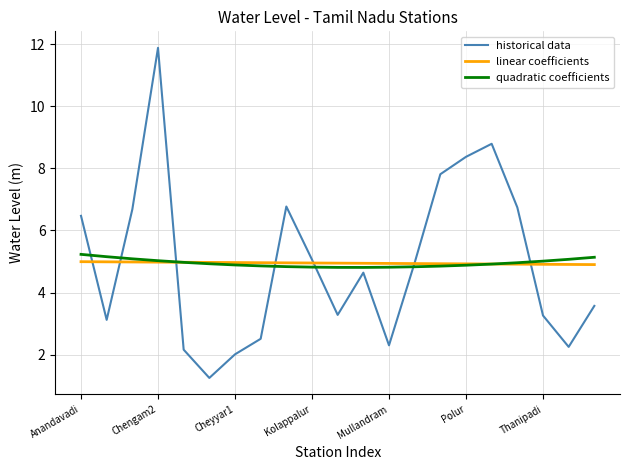

What is the maximum value for linear coefficients?

5.0